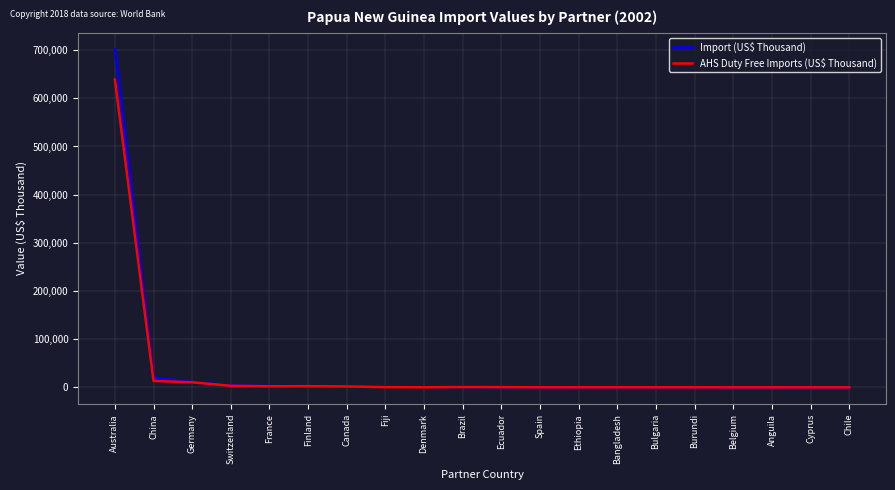

Which category has the highest value across all series?

Australia